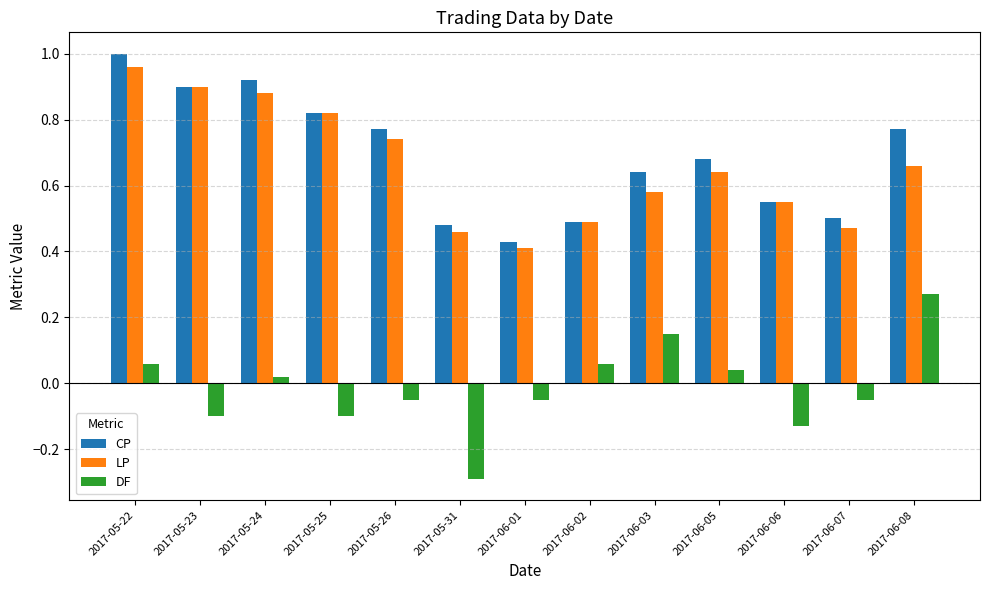

The value of LP at 2017-05-31 is 0.5. True or false?

True